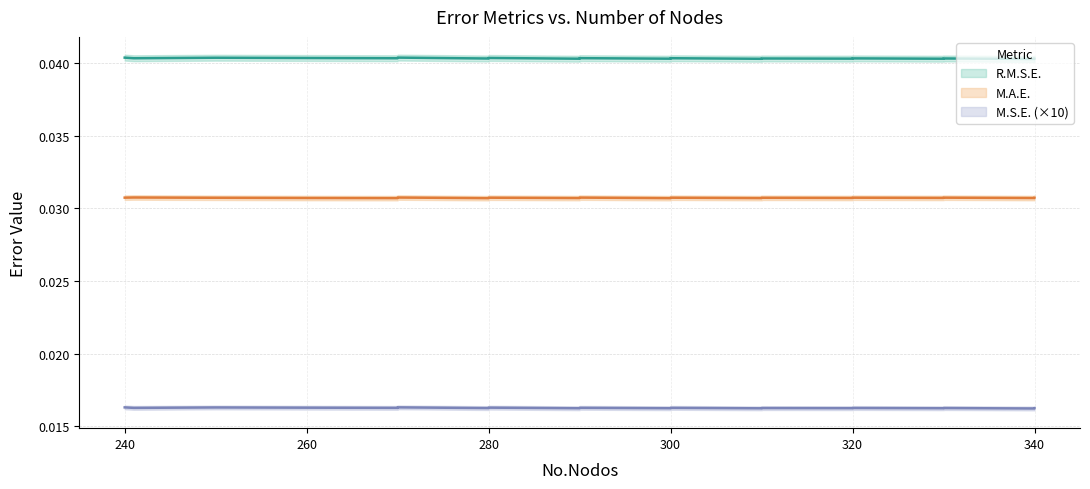

Which series has the largest range (max minus min)?

R.M.S.E.